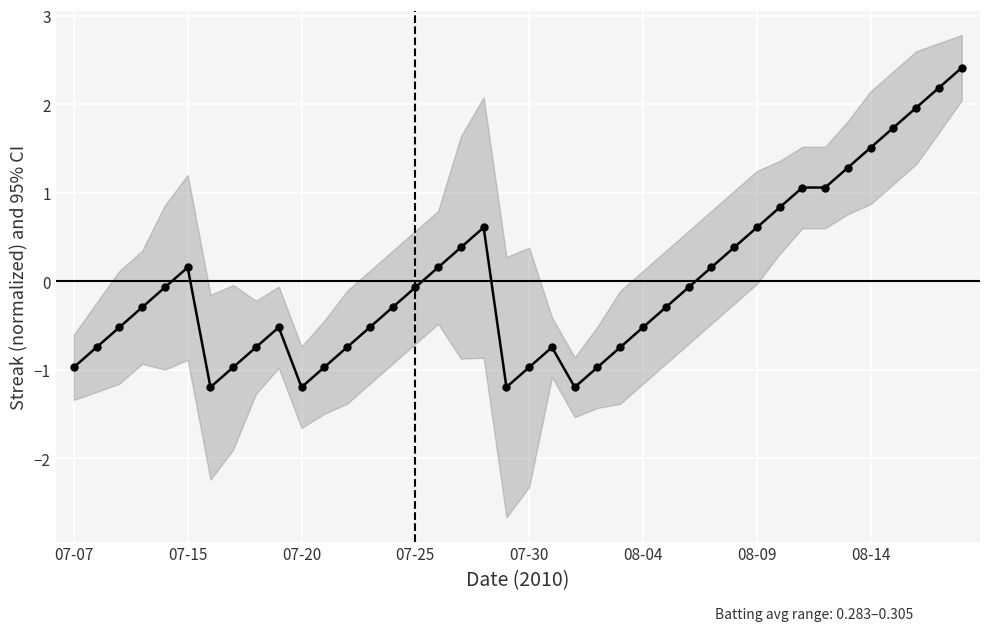

What is the minimum value shown in the chart?

-1.2